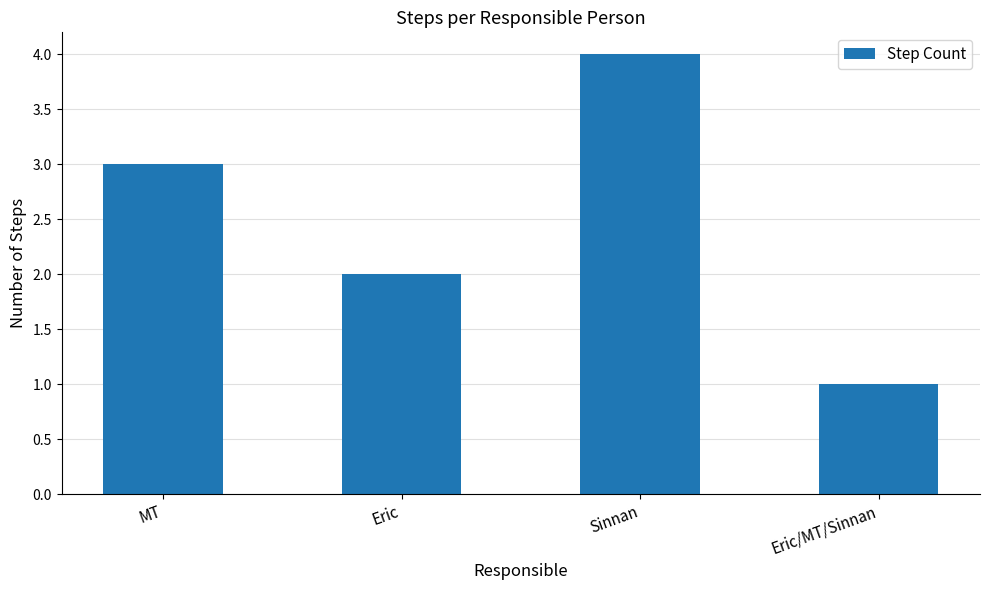

What is the label of the 4th bar from the right?

MT